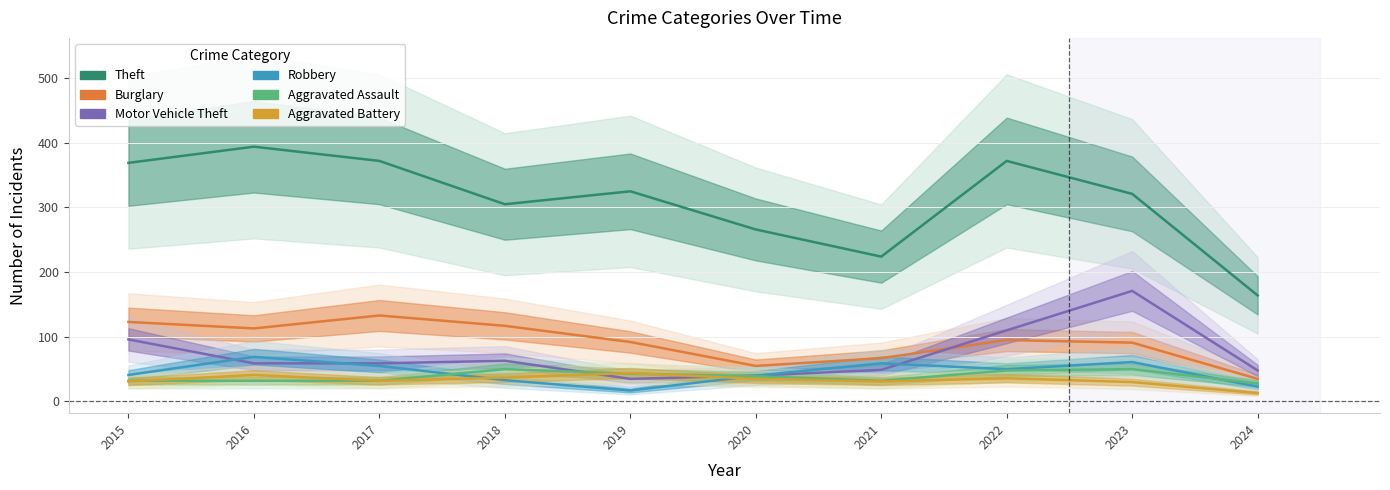

What is the highest value of the Burglary series?

133